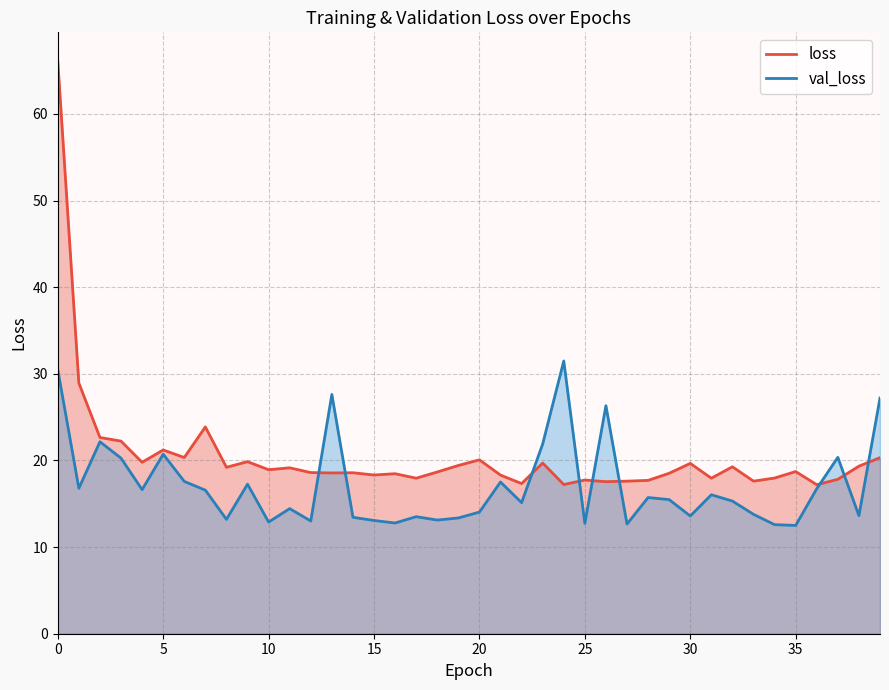

At how many categories does at least one series exceed 64?

1